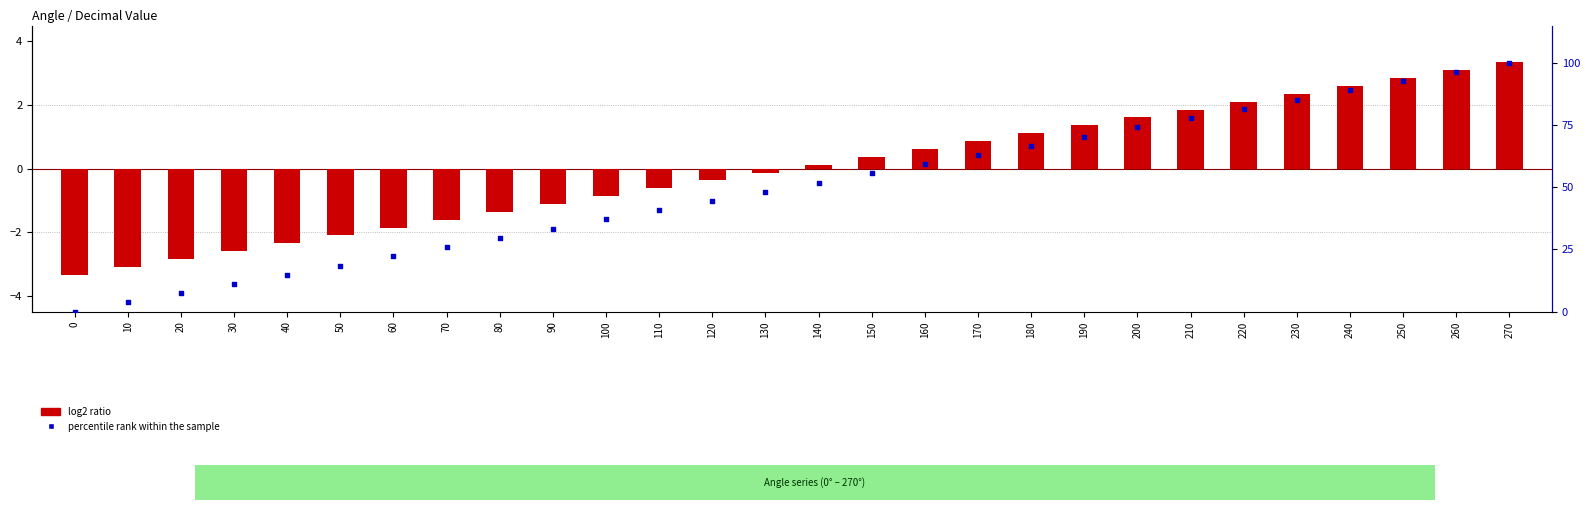

Which series has the largest total across all categories?

percentile rank within the sample